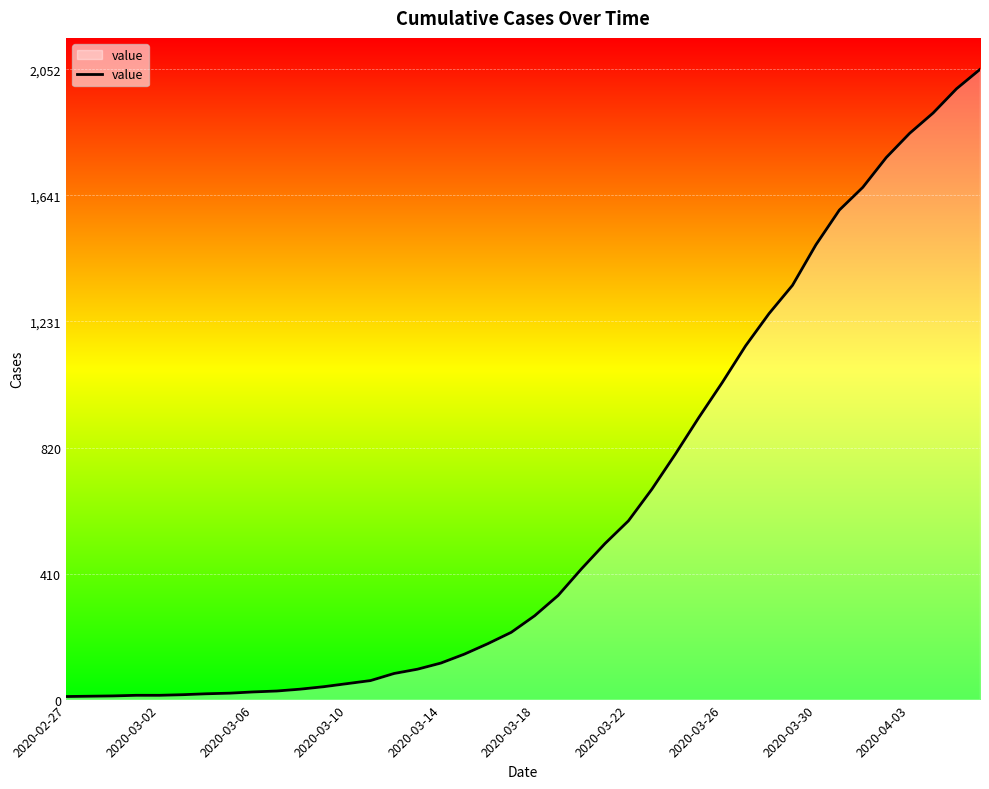

What is the maximum value shown in the chart?

2052